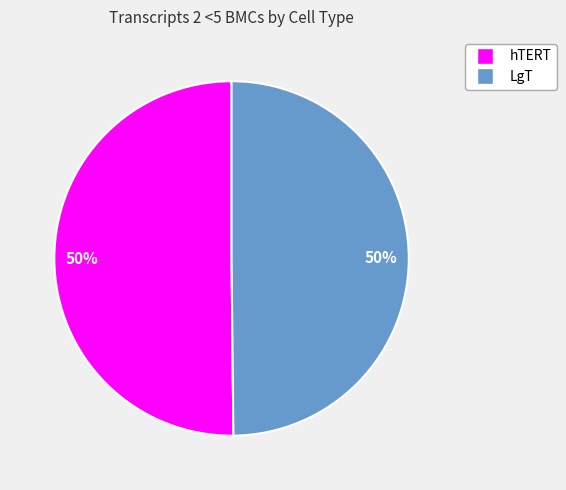

To the nearest percent, what is the average slice percentage?

50%